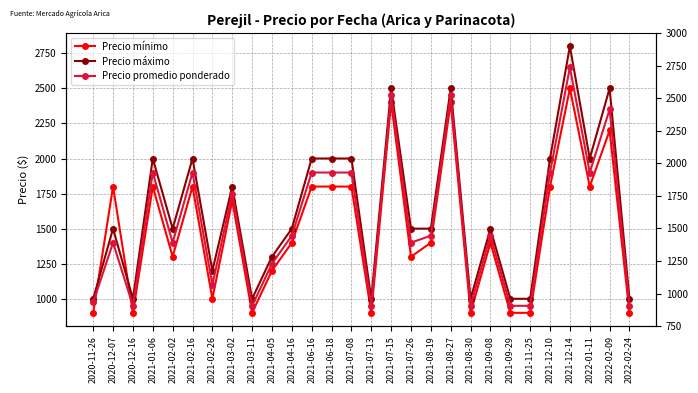

Where is the first local minimum for Precio mínimo?

2020-12-16